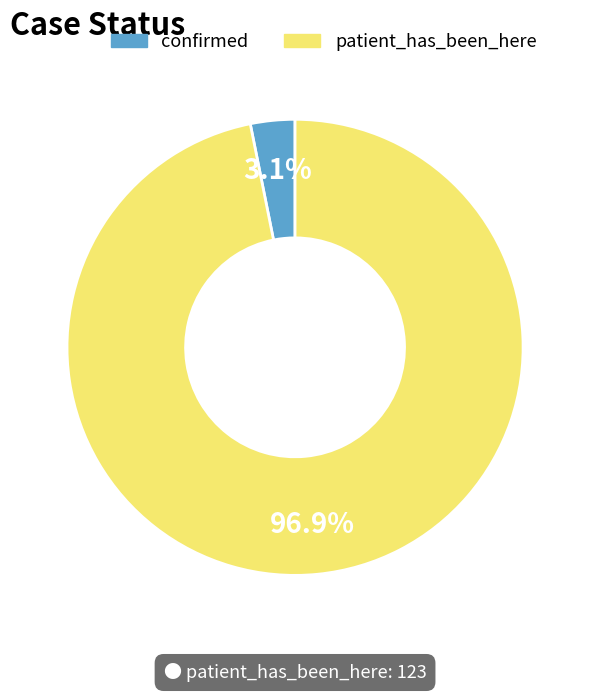

Does patient_has_been_here account for over 50% of the chart?

Yes